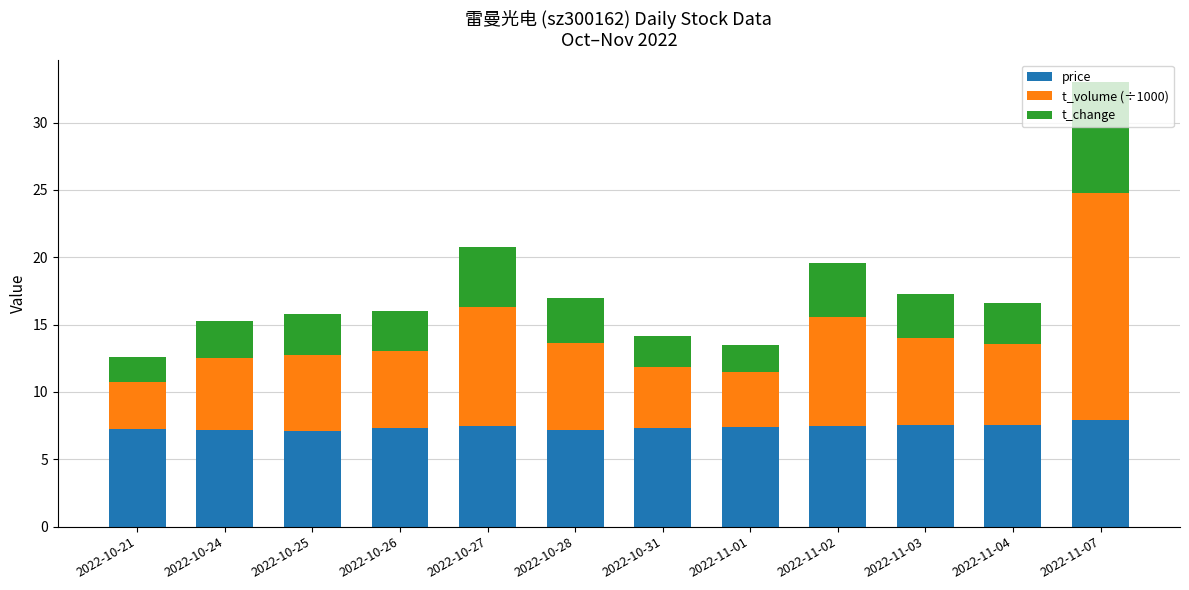

The price series shows 7.5 at 2022-11-04. True or false?

True